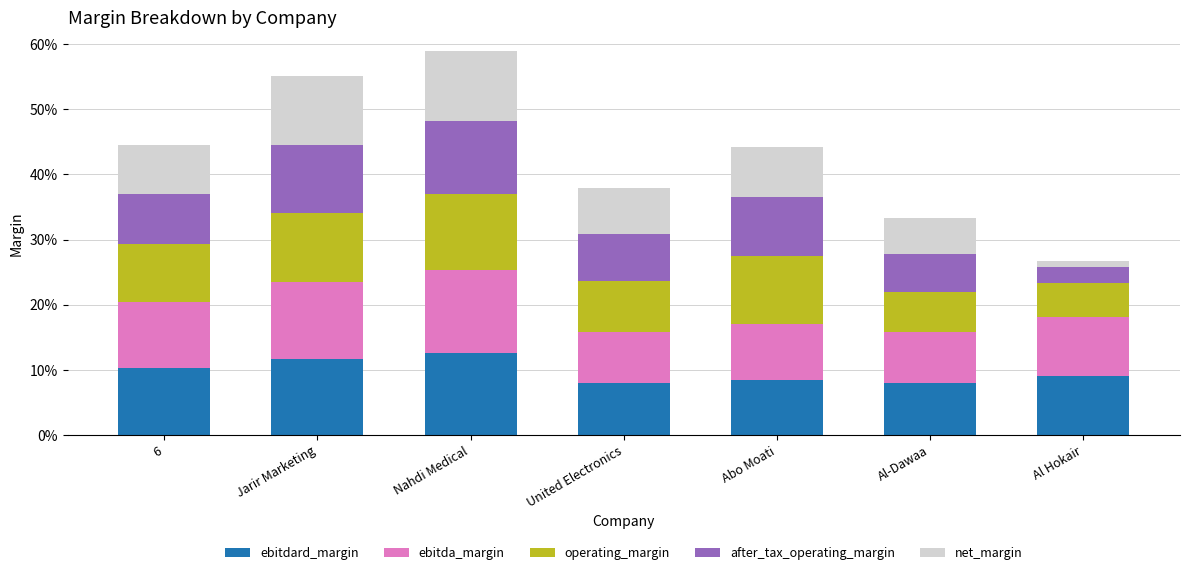

Which series changed the most between Nahdi Medical and Al Hokair?

net_margin